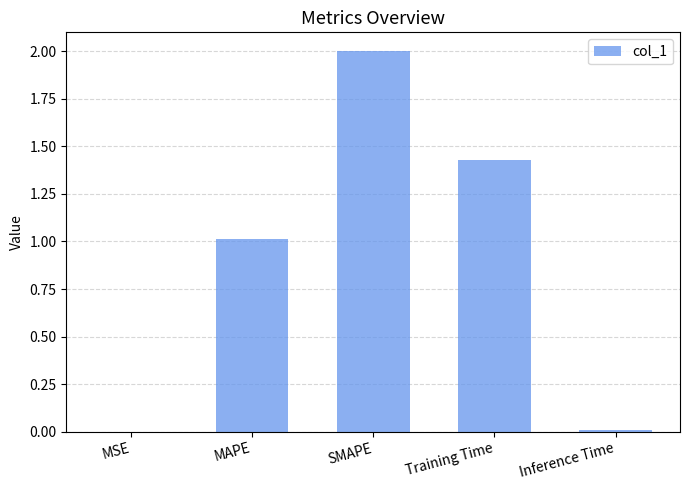

What is the approximate value at SMAPE?

2.0